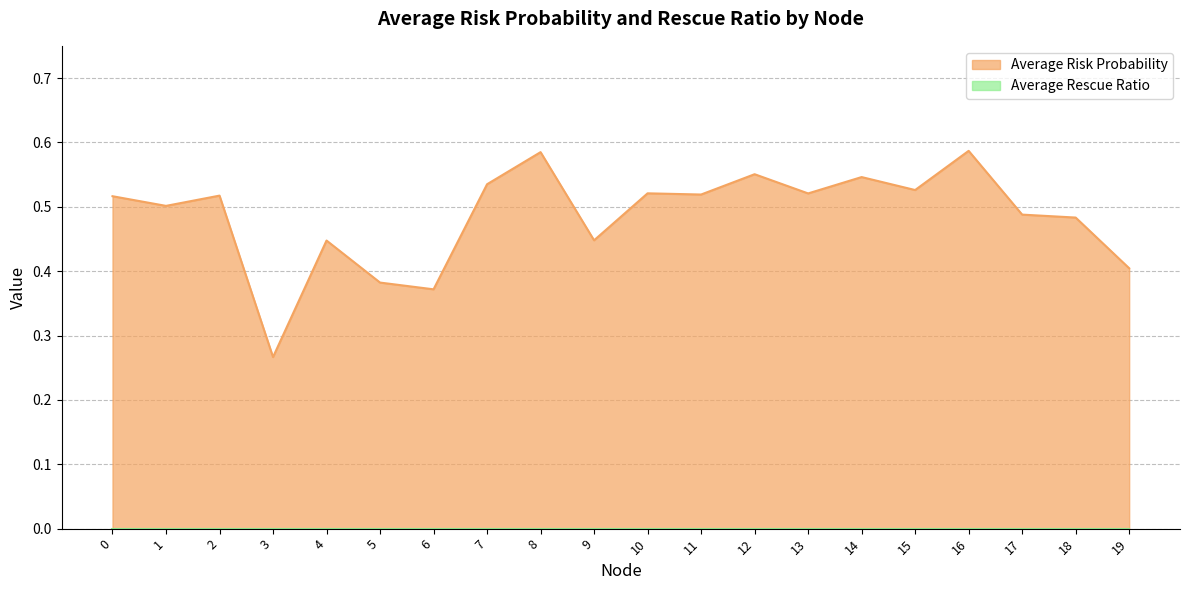

Where is the first local minimum?

1